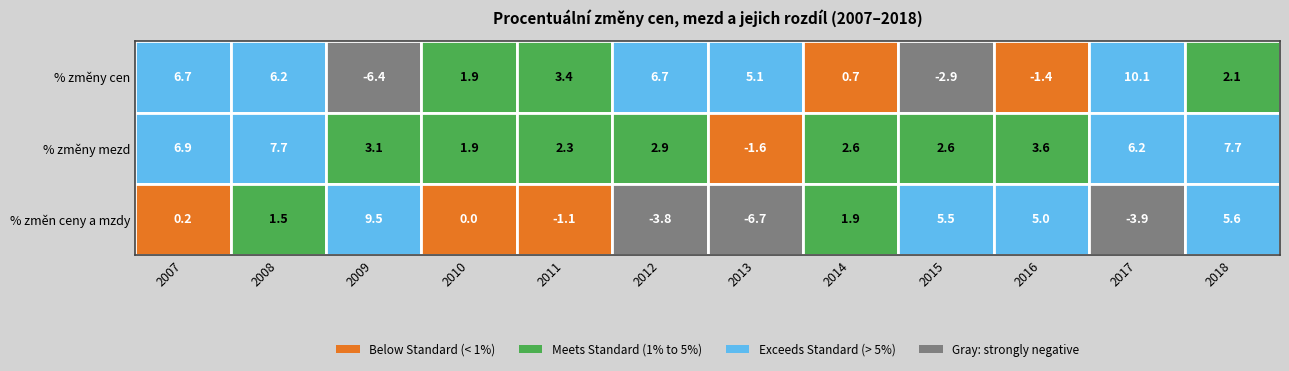

What is the maximum value shown in the chart?

10.1